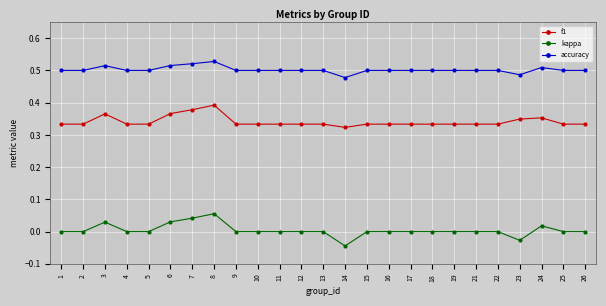

What is the total value across all series at 16?

0.8